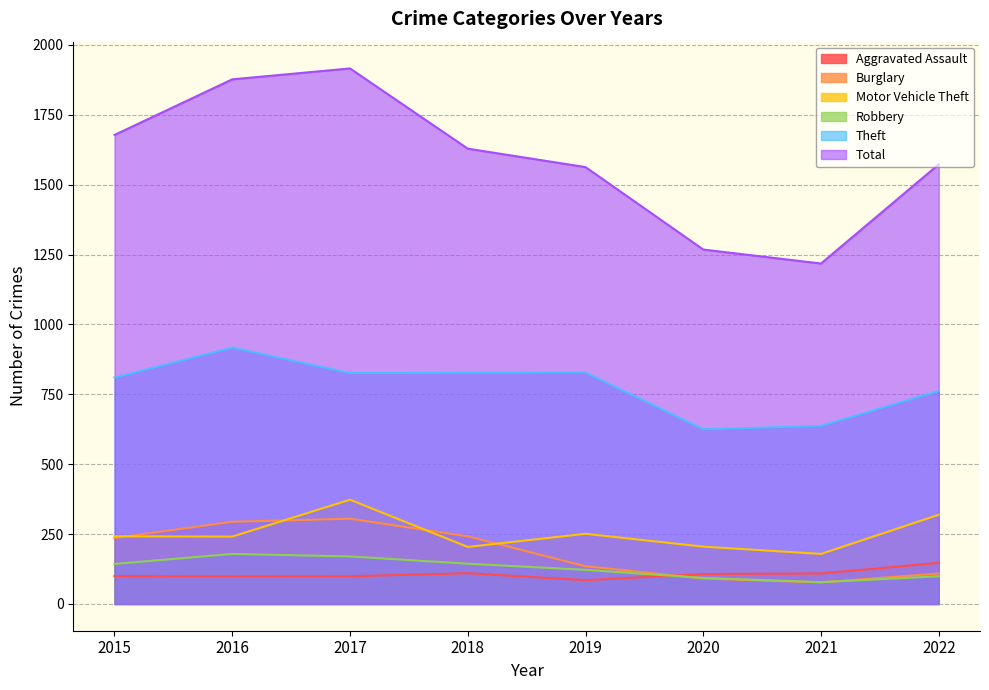

What is the minimum value for Aggravated Assault?

85